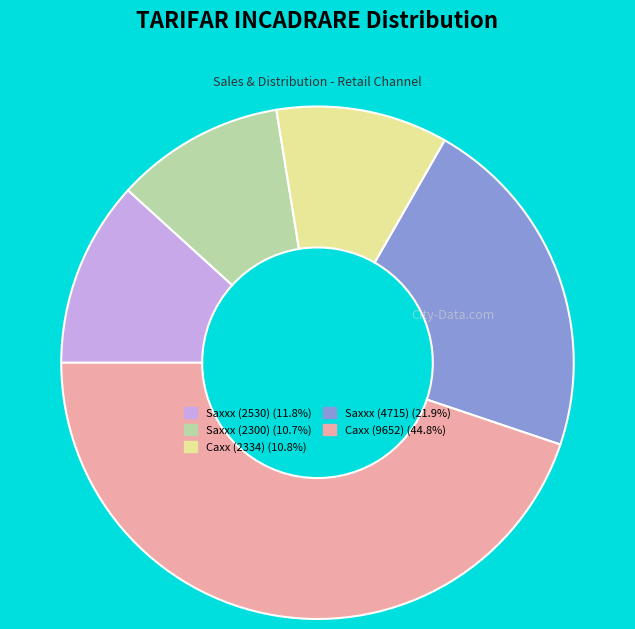

Does any single category account for the majority?

No